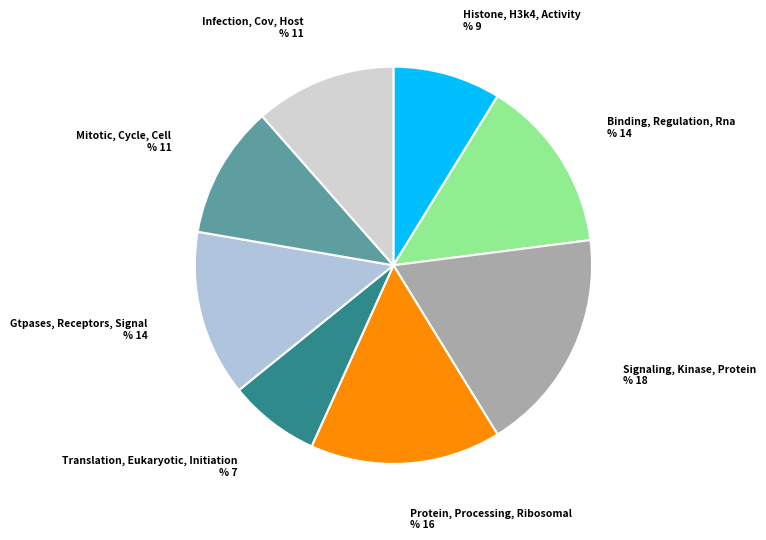

Does any single category account for the majority?

No